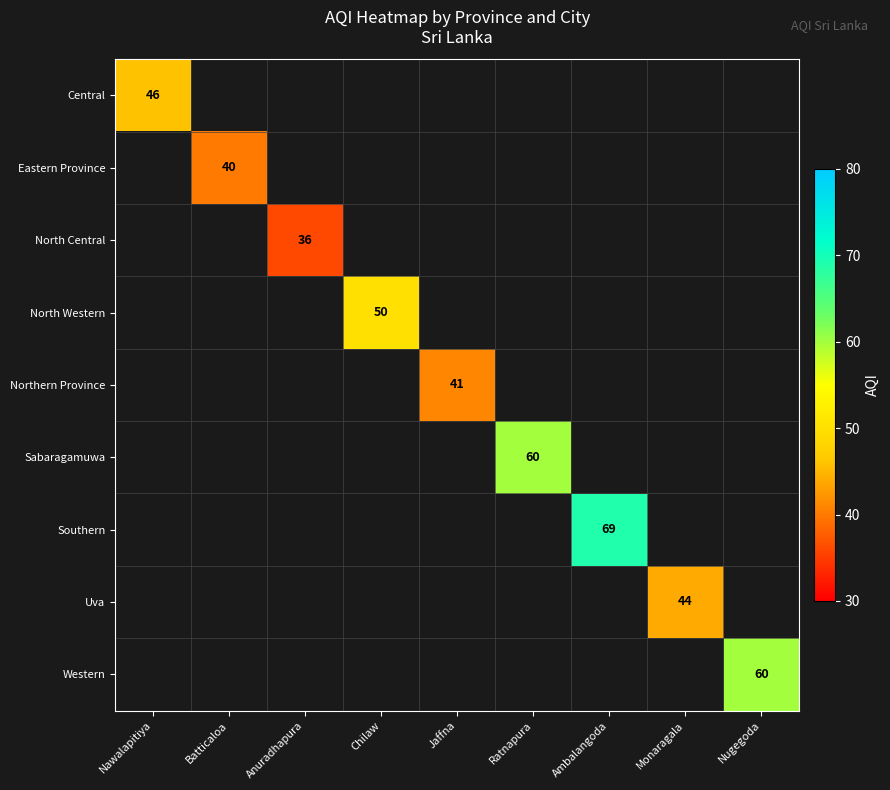

Count the number of data series in this chart.

9